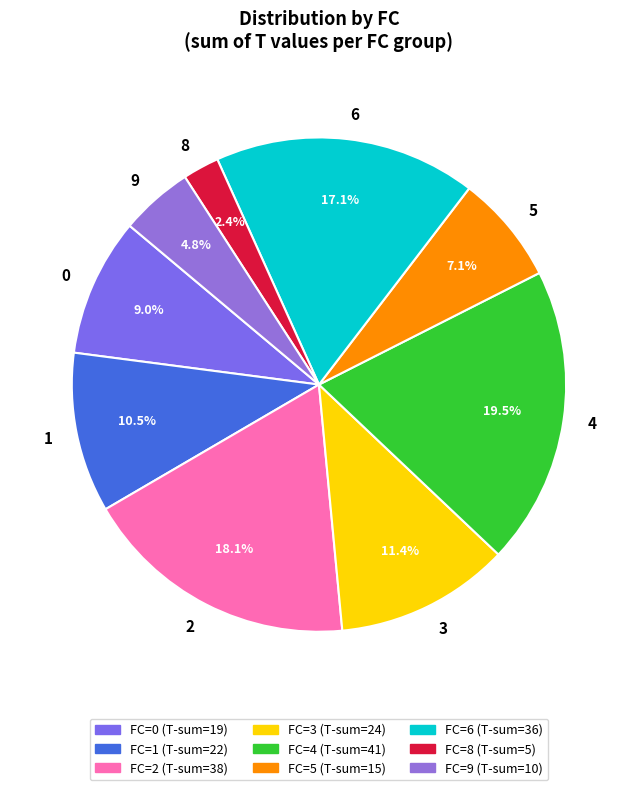

To the nearest percent, what is the difference between the largest and smallest slice percentages?

17%